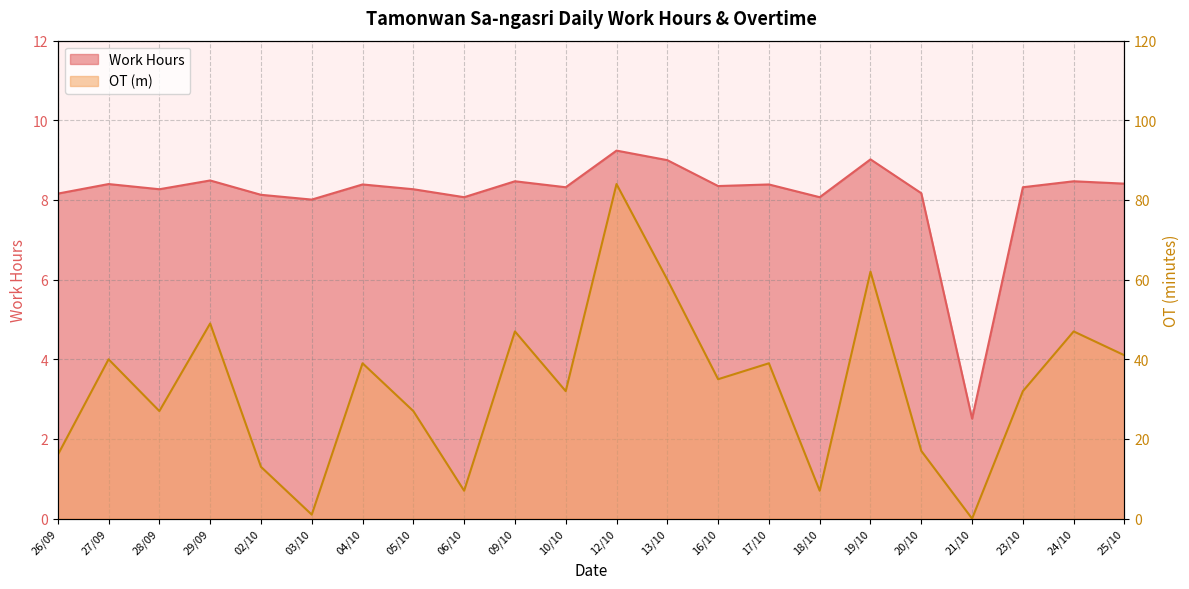

True or false: OT (m) line has a value of 62.0 at 19/10.

True